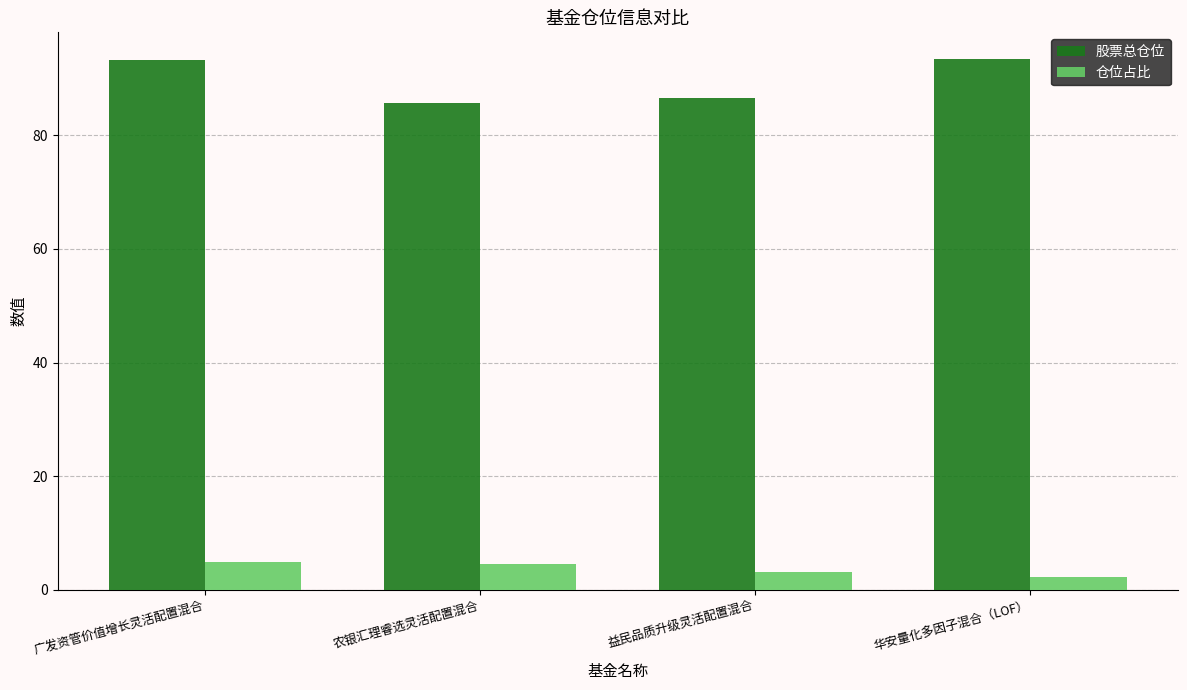

What is the label of the 4th bar from the left?

华安量化多因子混合（LOF）